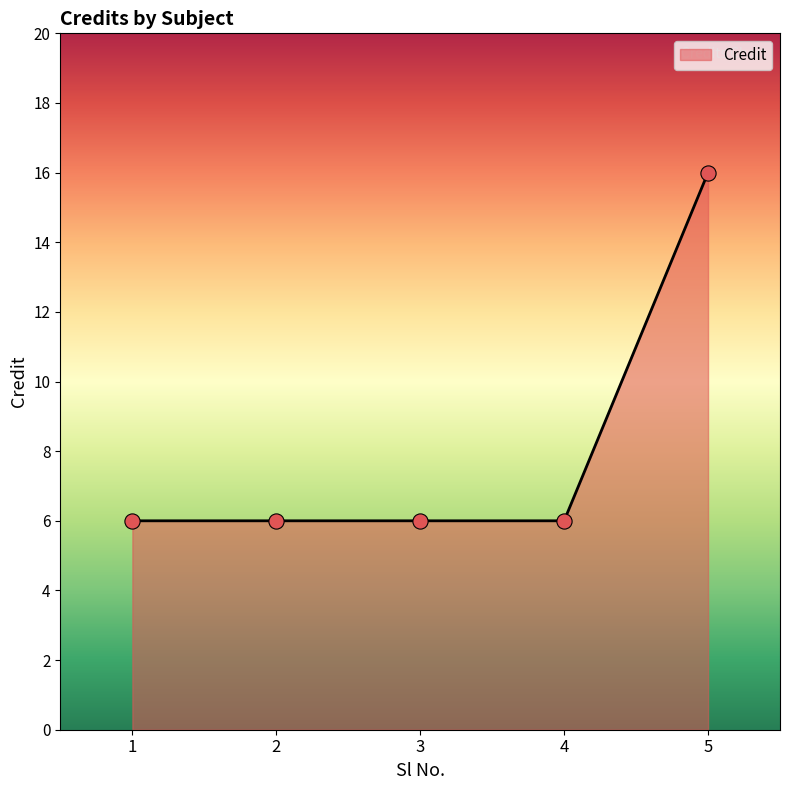

What is the change in value from 3 to 5?

+10